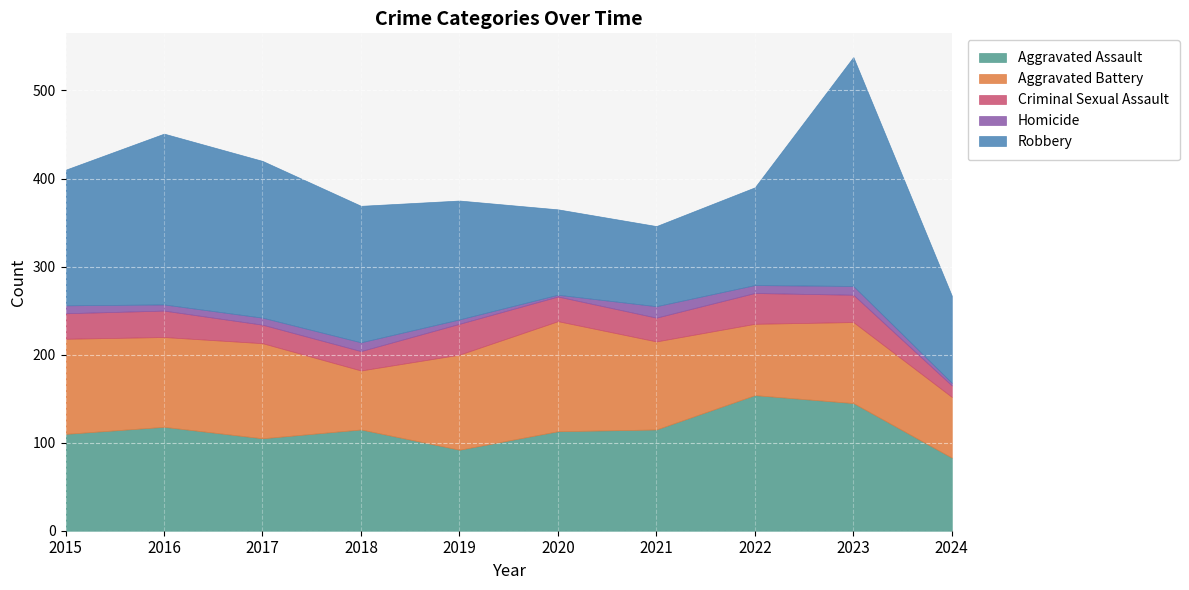

How many lines are shown in the chart?

5